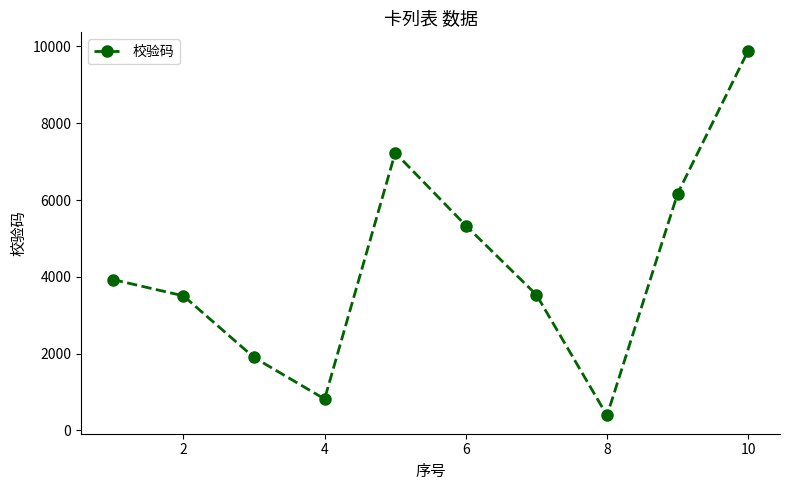

What is the value of the 3rd point from the left?

1901